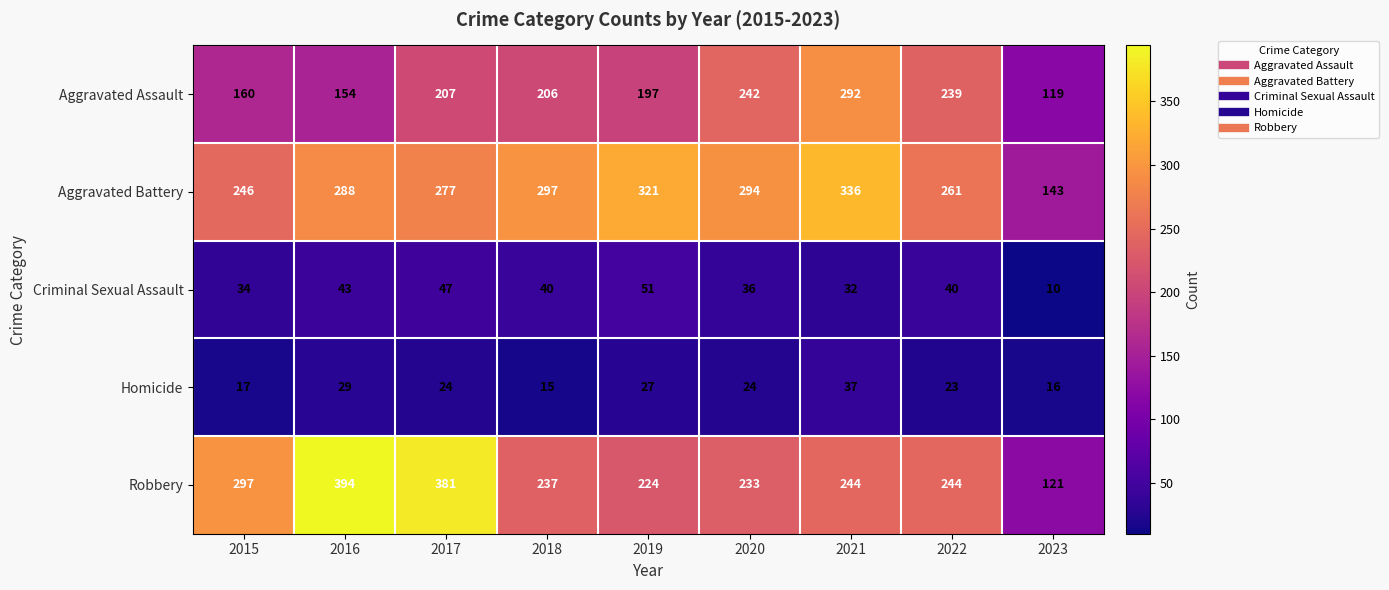

Rank the series by their maximum value, from lowest to highest.

Homicide, Criminal Sexual Assault, Aggravated Assault, Aggravated Battery, Robbery